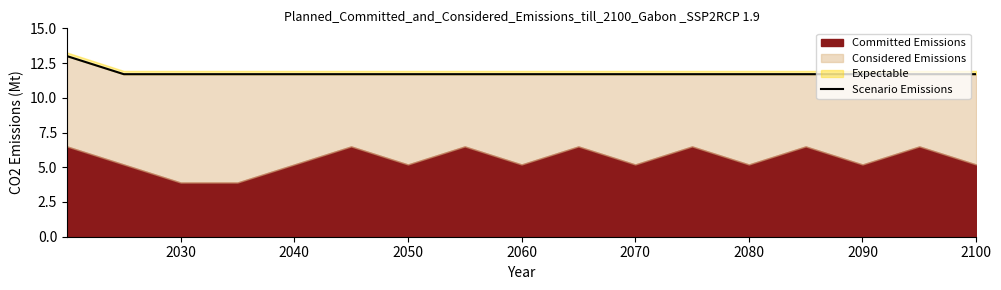

At which label is the value closest to 12?

2030